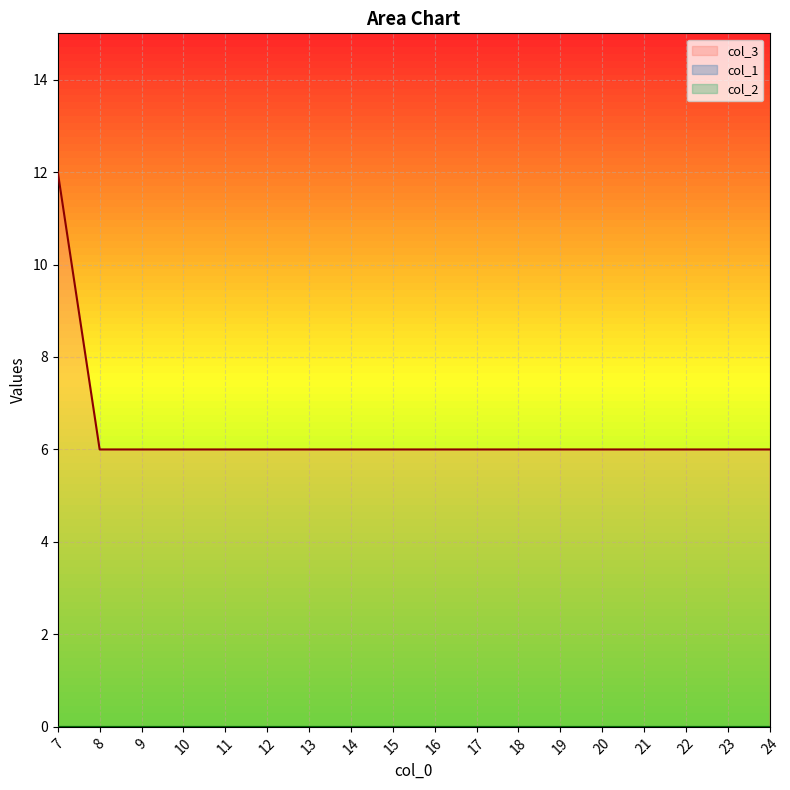

At which label is col_3 closest to 9?

7